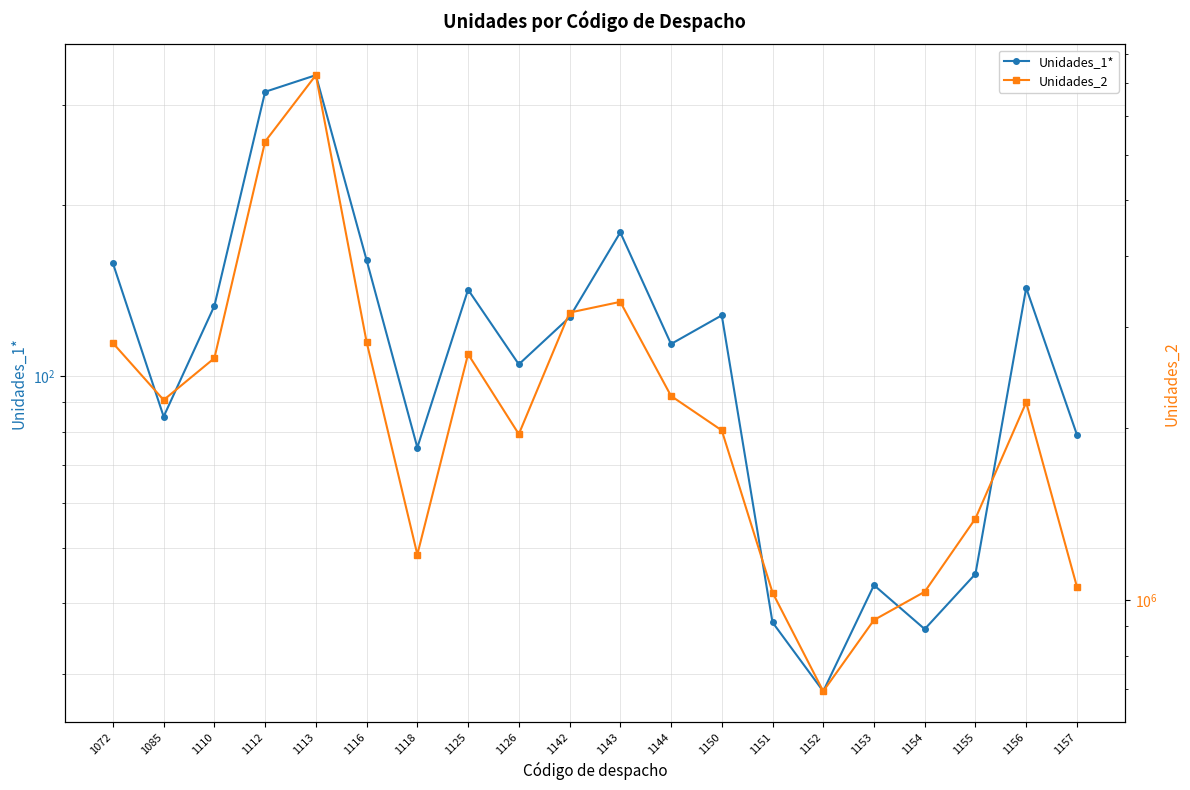

True or false: Unidades_2 has a value of 280461 at 1153.

False